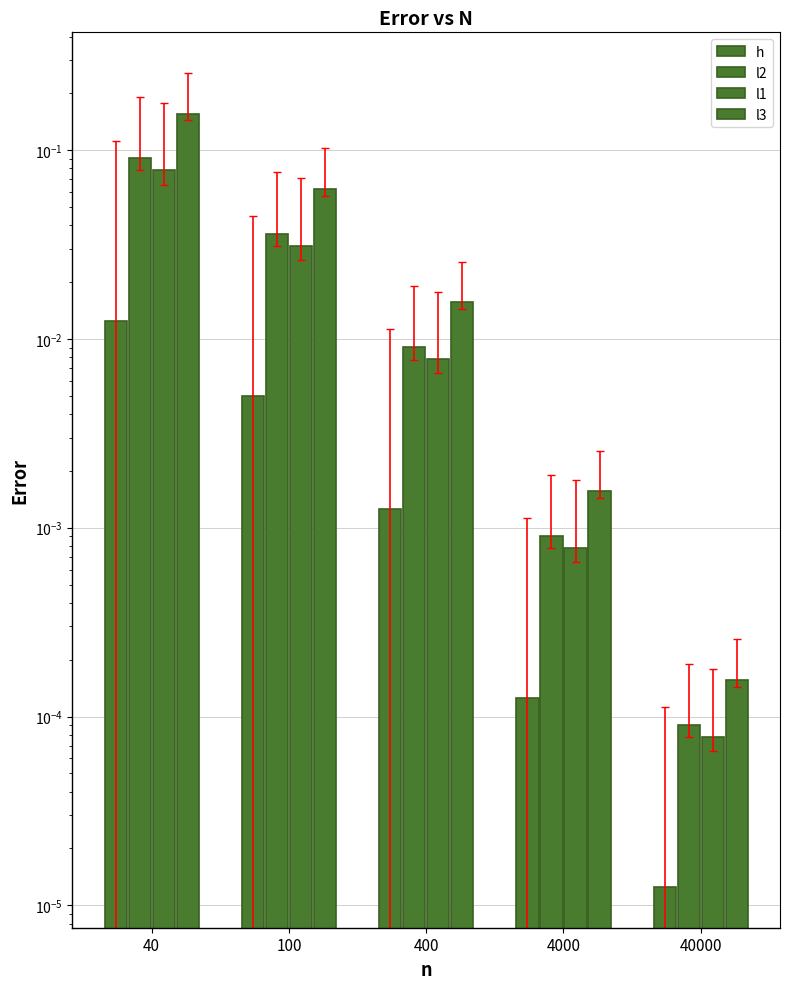

Which series has the largest range (max minus min)?

l3